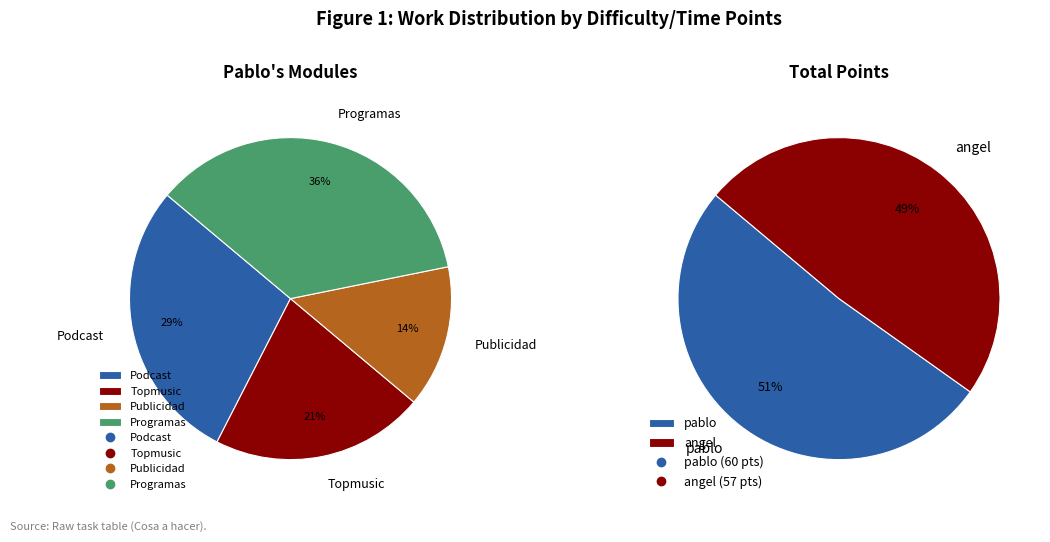

To the nearest percent, what portion does pablo represent?

51%